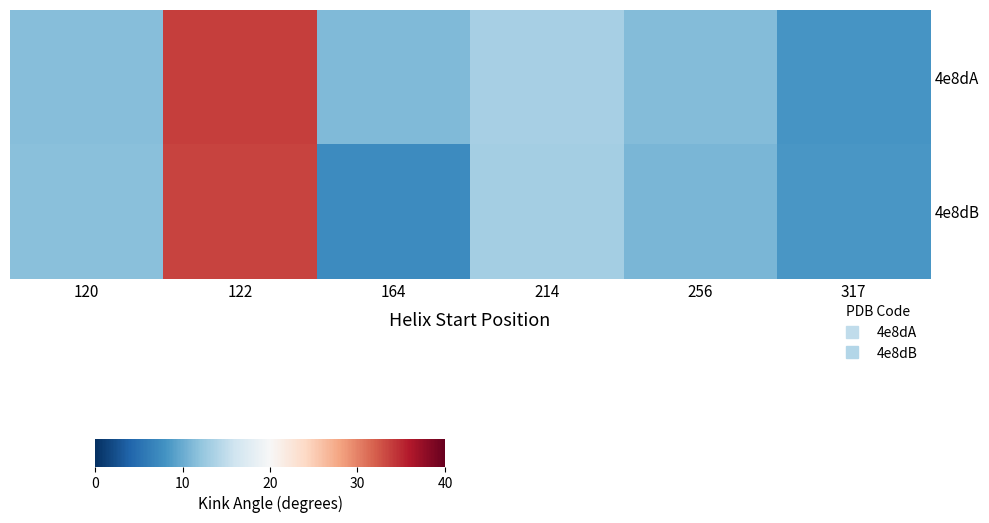

What is the total value across all series at 214?

26.6